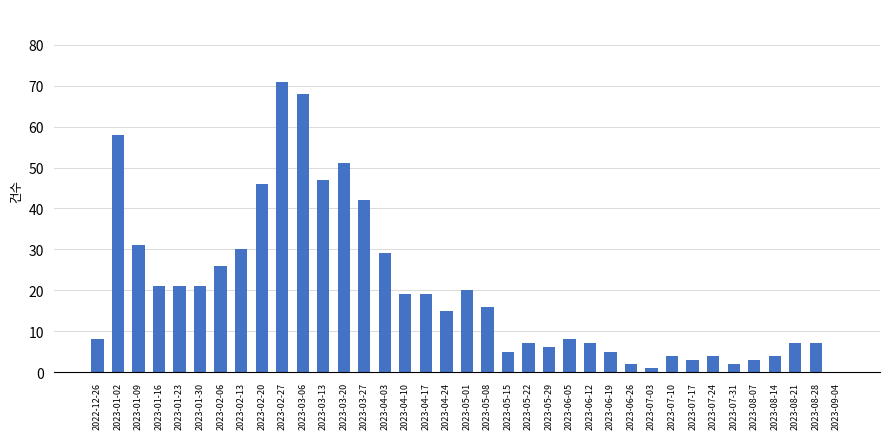

Between 2023-03-27 and 2023-01-30, which is larger?

2023-03-27